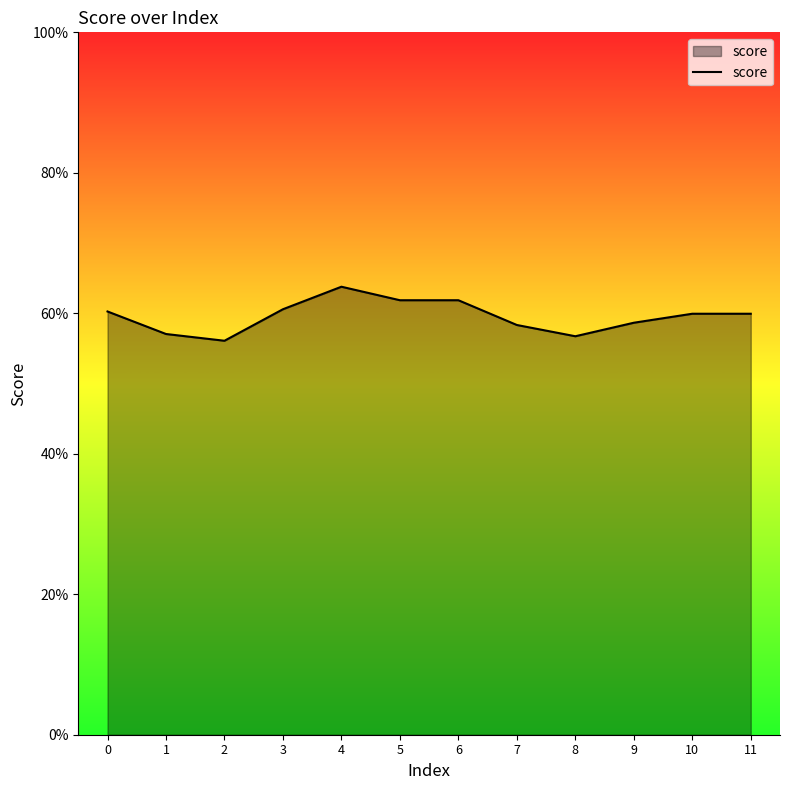

What is the value of the 2nd point from the left?

0.6